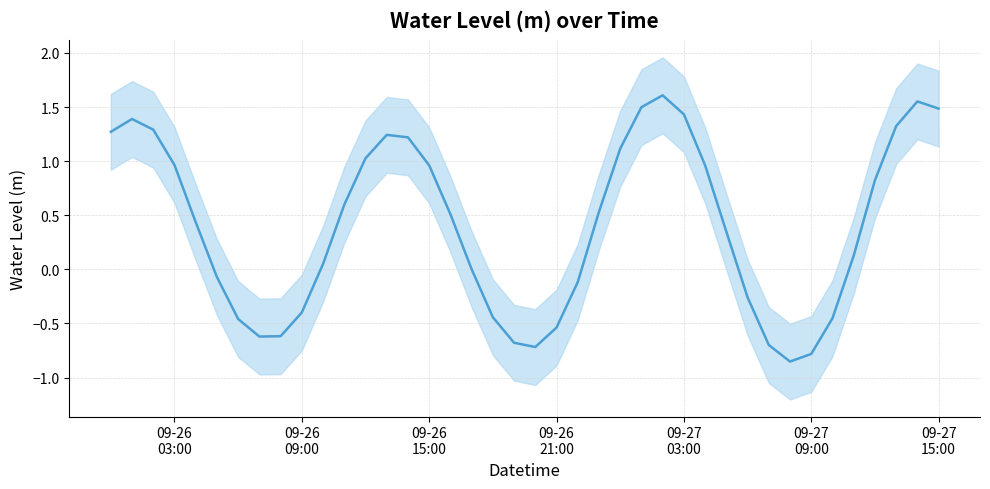

How many values are above zero?

25